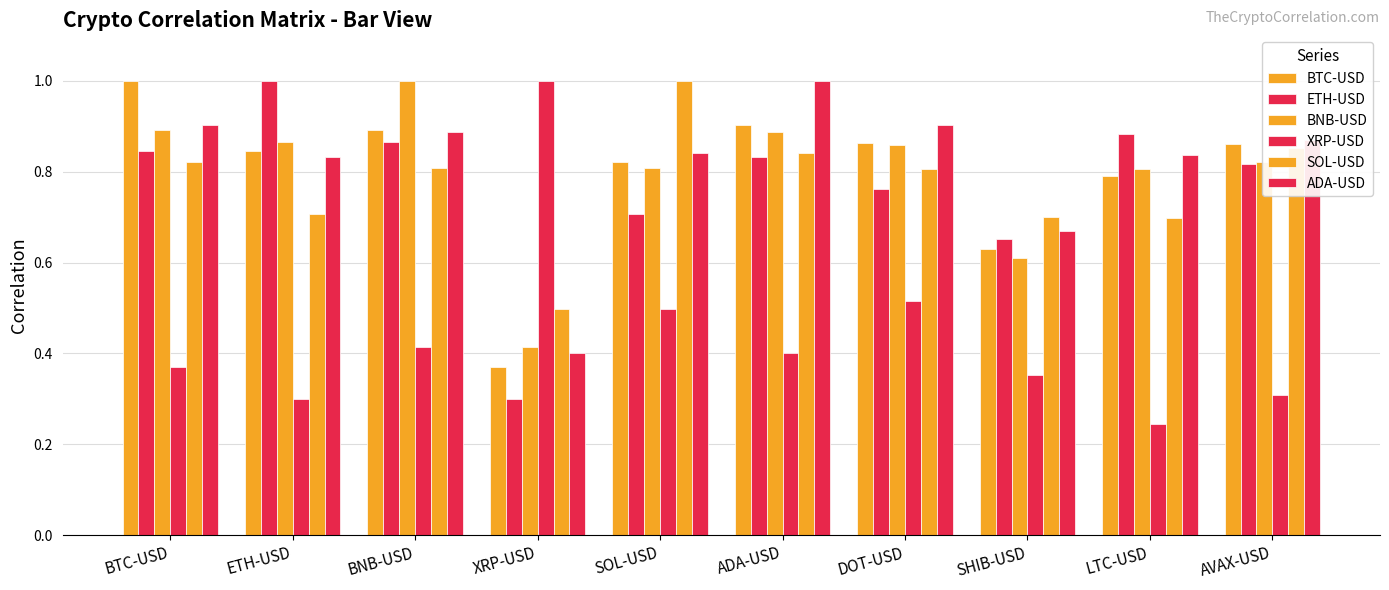

Read the SOL-USD value at SHIB-USD.

0.7